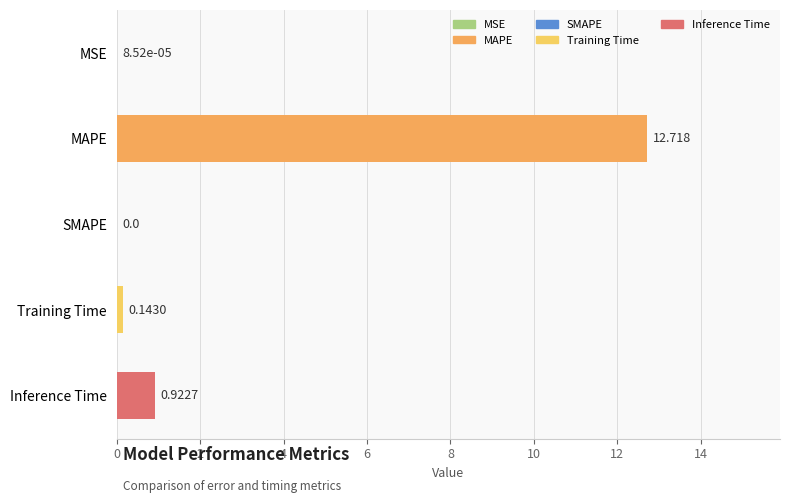

At which category does the chart reach its peak across all series?

MAPE